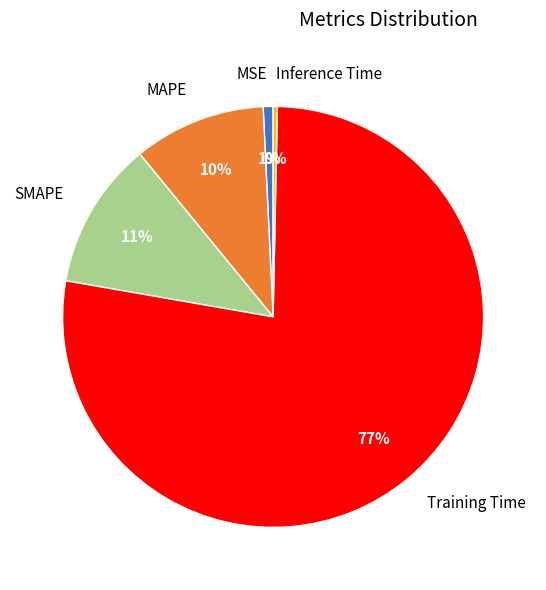

Is the sum of MAPE and MSE greater than half?

No